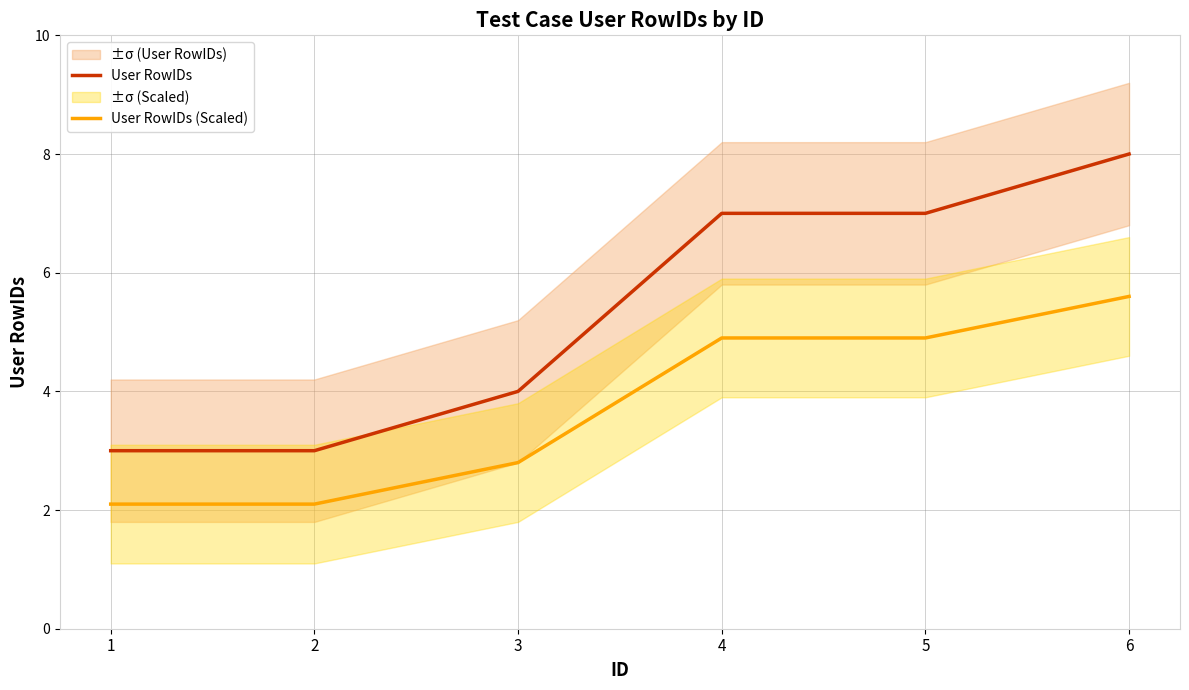

What is the difference between the maximum and minimum values in the User RowIDs series?

5.0